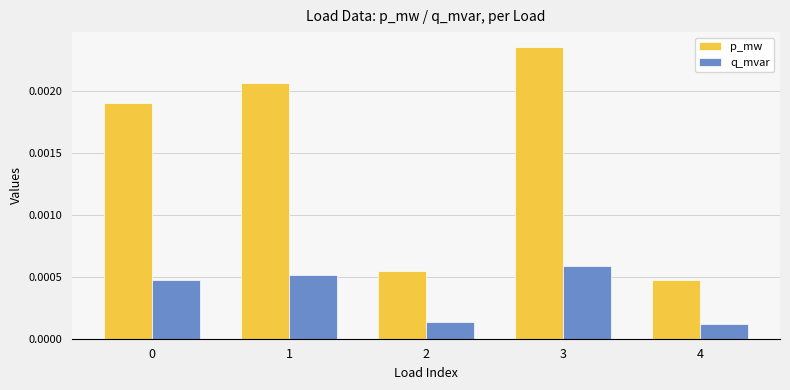

Which category has the highest value in the q_mvar series?

3